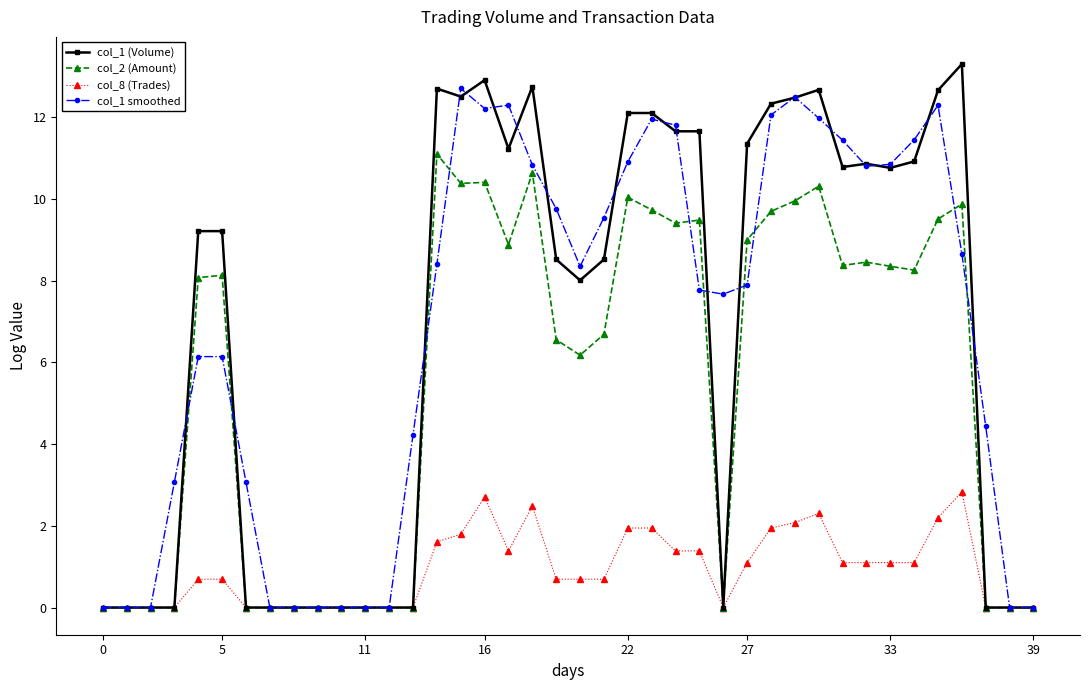

Which series has the widest spread of values?

col_1 (Volume)